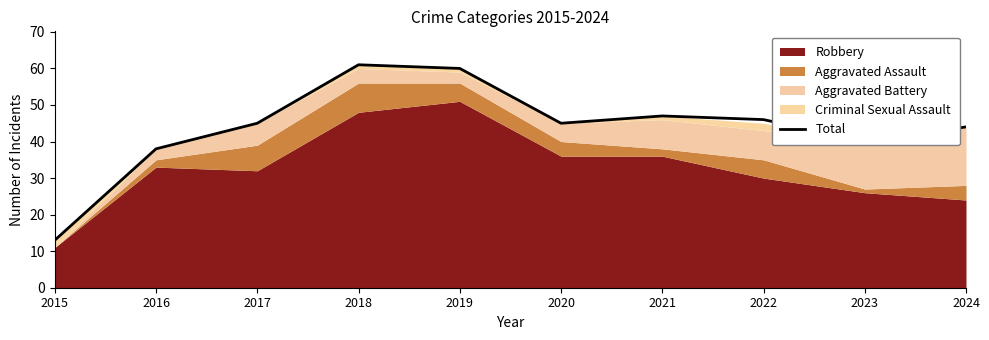

How many values are below 45?

4